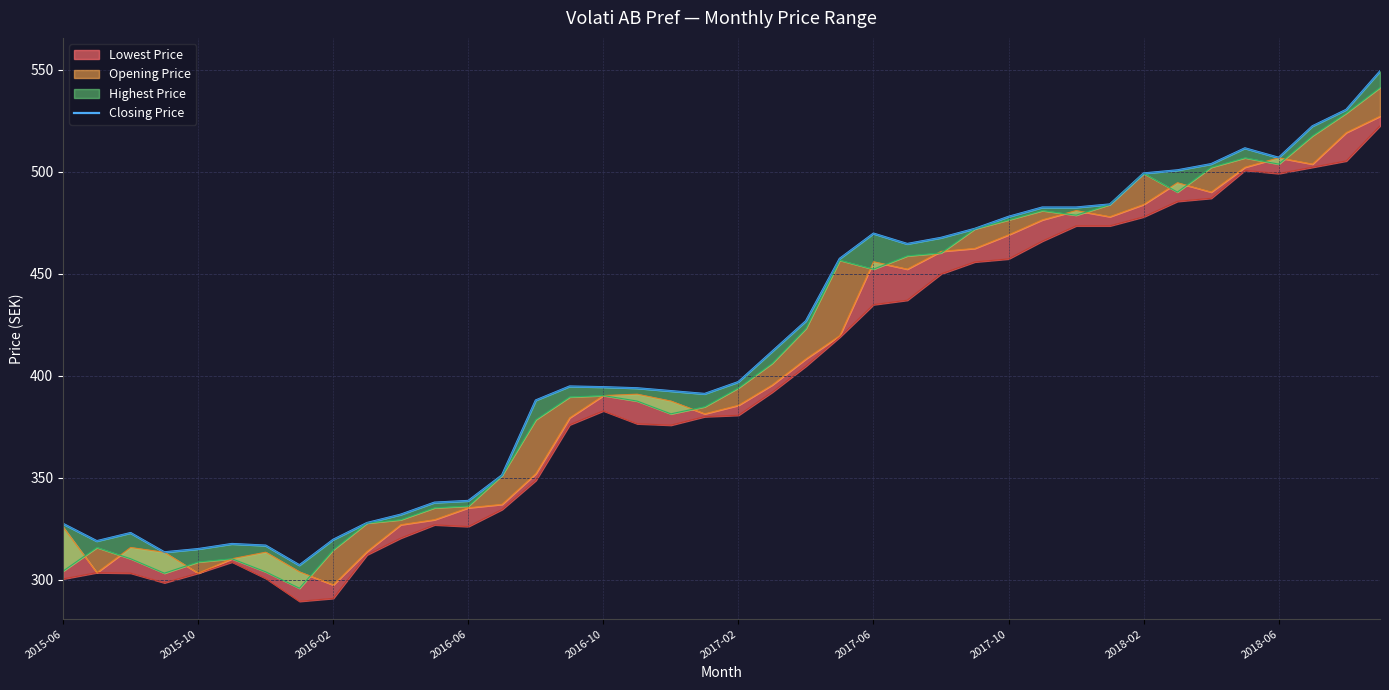

What is the ratio of the value at 25 to the value at 2015-06?

1.4